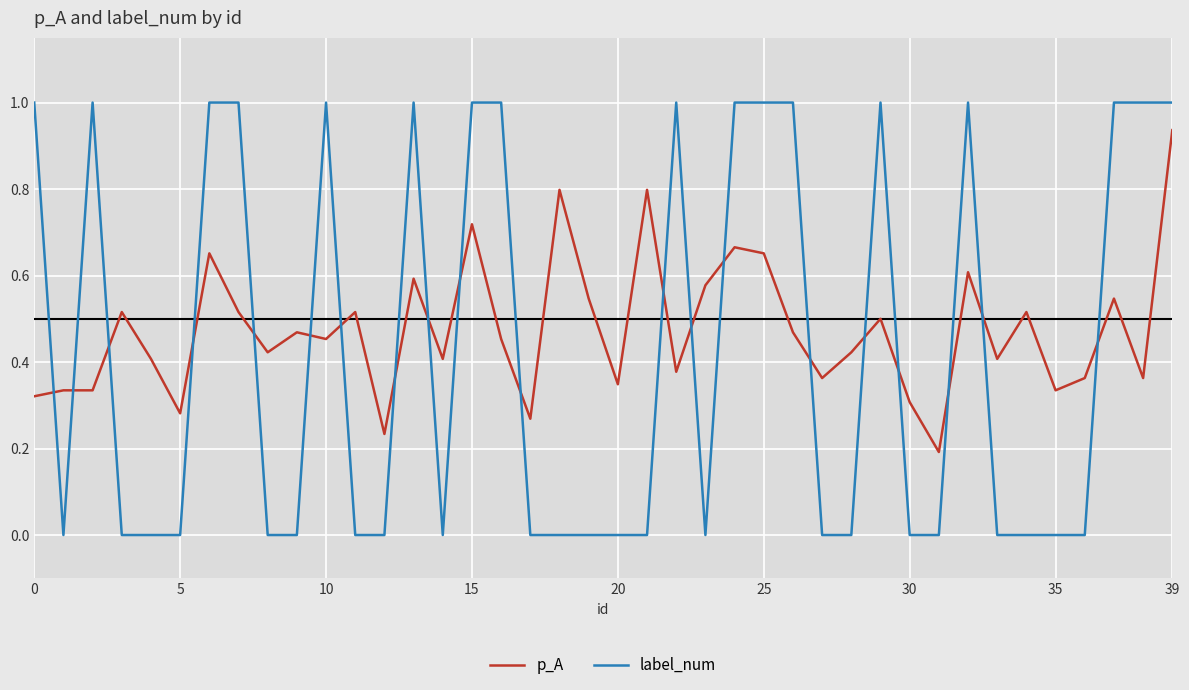

What is the maximum value for label_num?

1.0